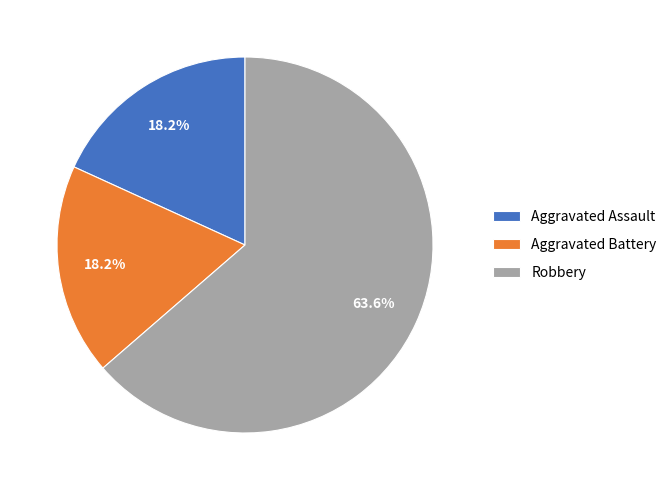

What is the largest slice in the pie chart?

Robbery